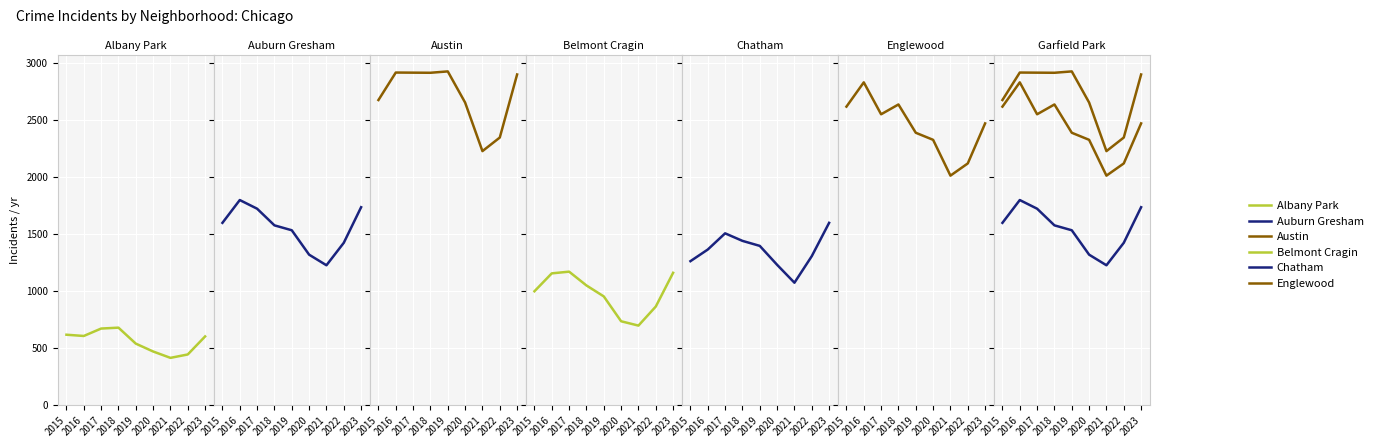

True or false: Albany Park has more than 2 points higher than both neighbors.

False